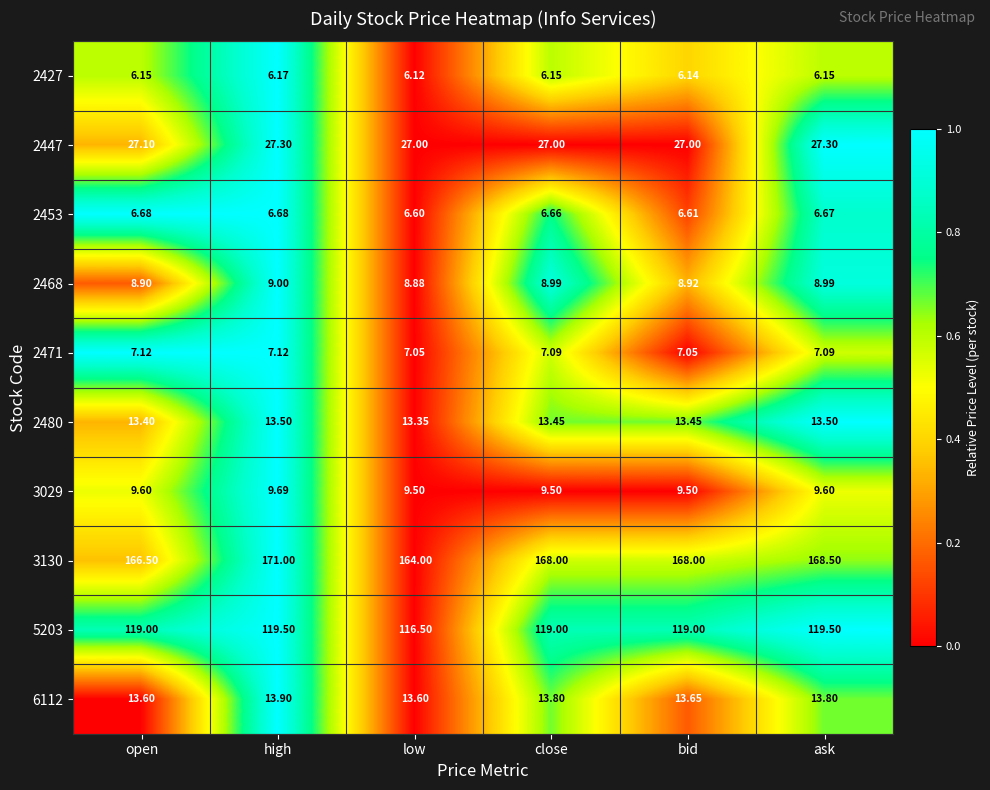

How many categories are shown in the chart?

6